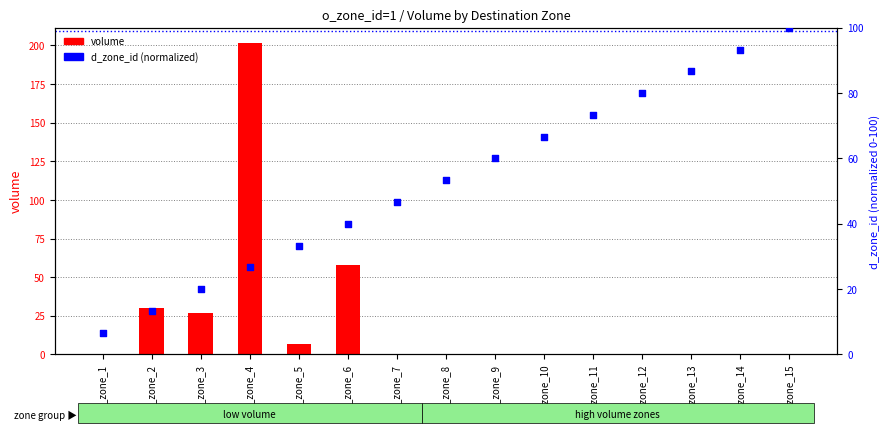

What are all the series names shown in the legend?

volume, d_zone_id (normalized)